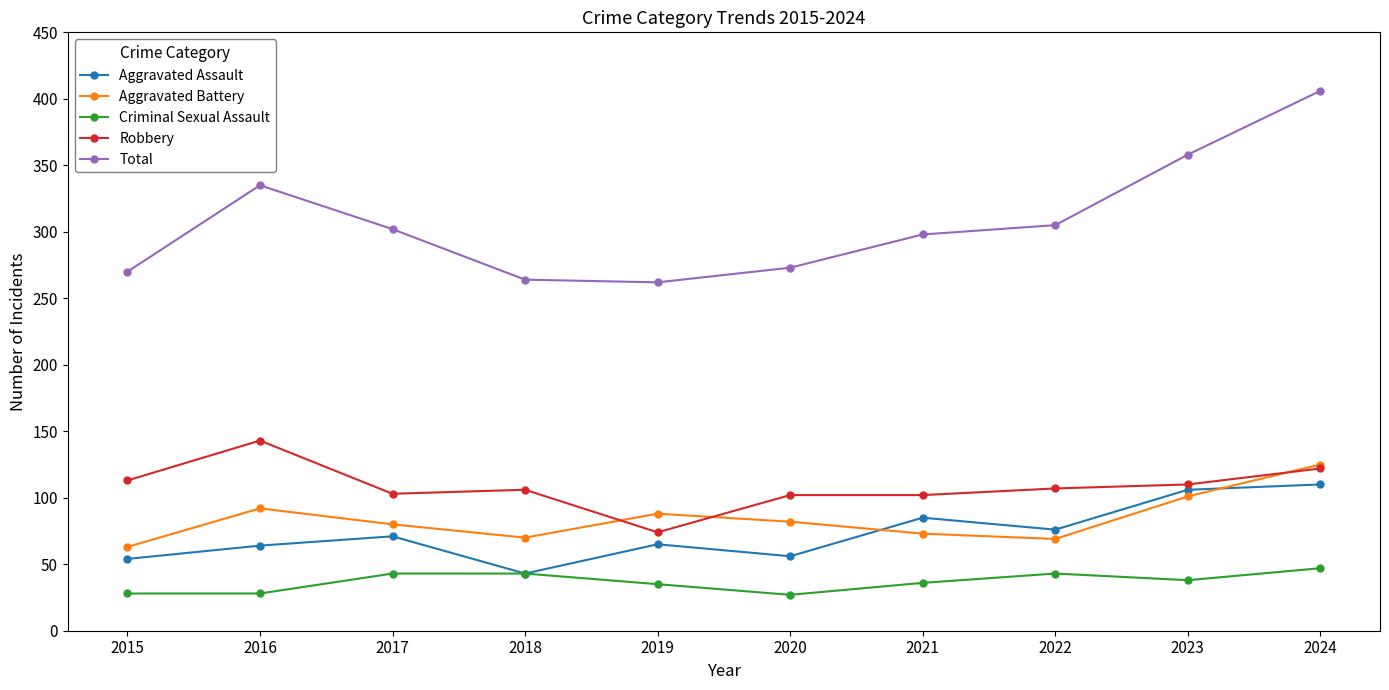

True or false: Robbery has more than 0 points higher than both neighbors.

True